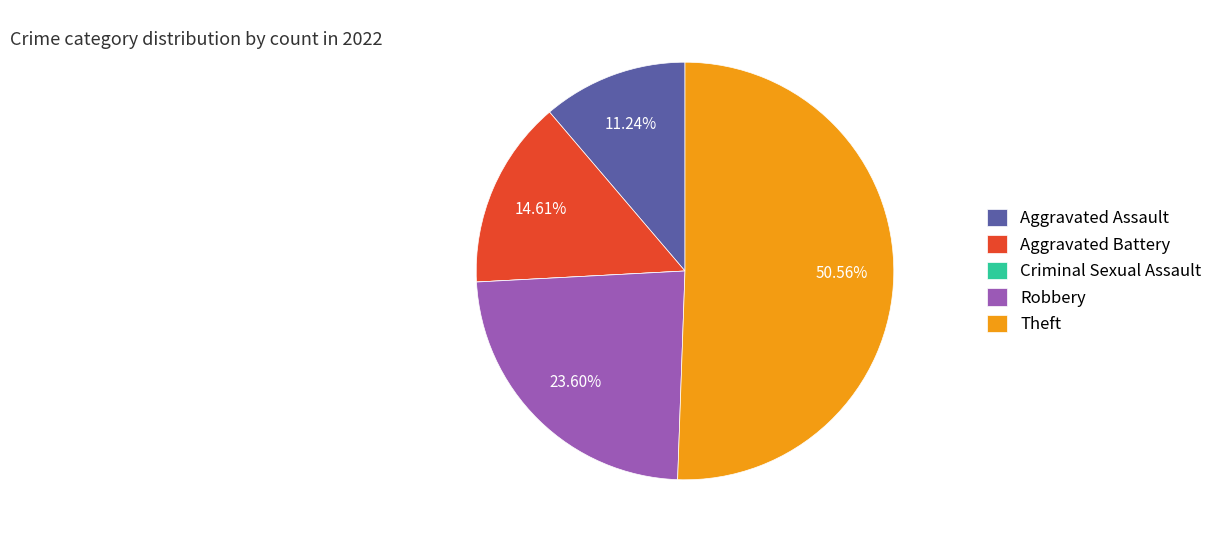

Between Aggravated Battery and Robbery, which is larger?

Robbery